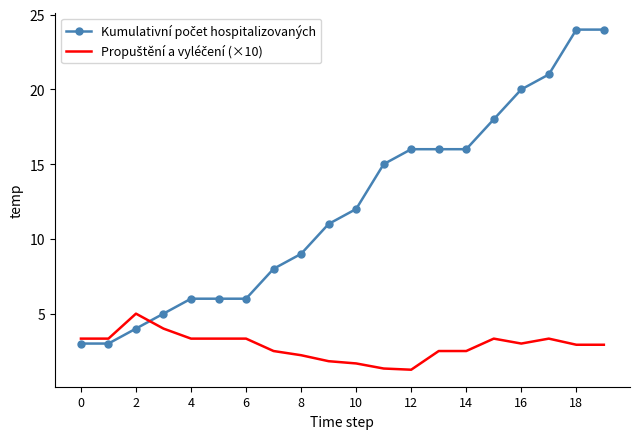

What is the maximum value shown in the chart?

24.0